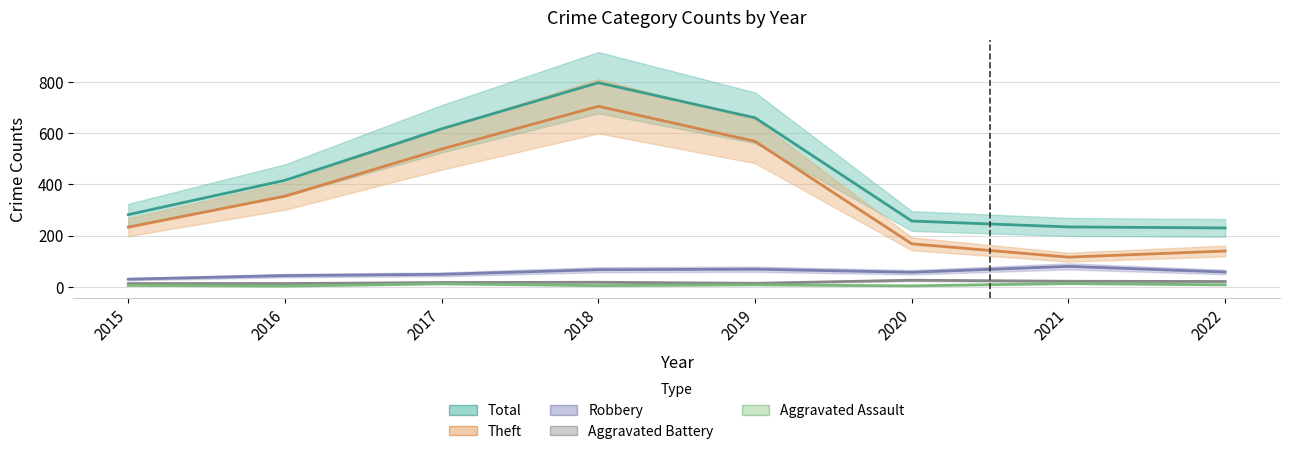

What is the total value across all series at 2019?

1319